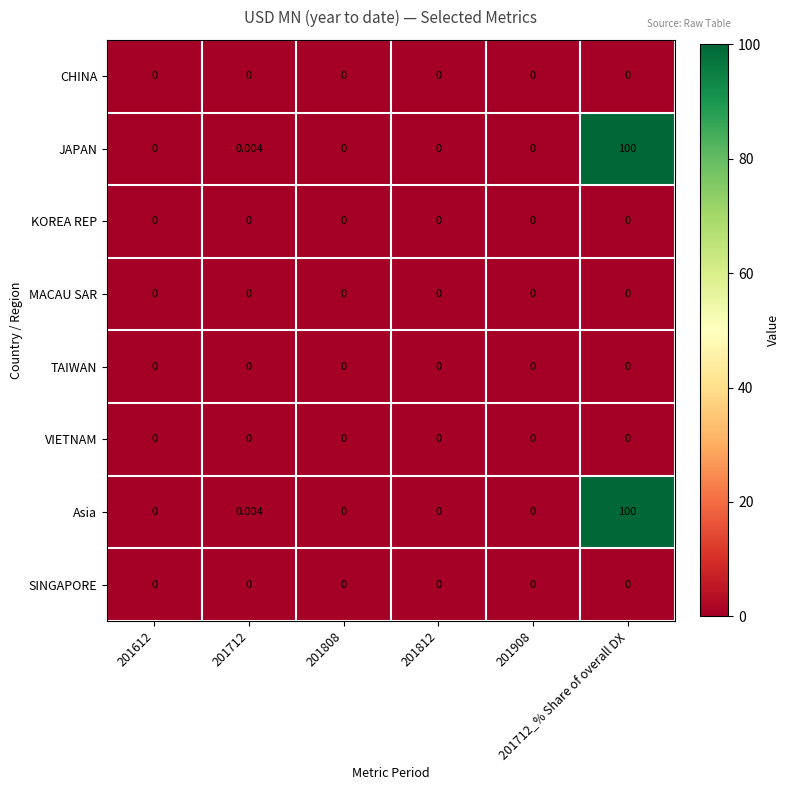

Reading left to right, extract all data points from this chart.

CHINA: 201612=0.0	201712=0.0	201808=0.0	201812=0.0	201908=0.0	201712_% Share of overall DX=0.0
JAPAN: 201612=0.0	201712=0.0	201808=0.0	201812=0.0	201908=0.0	201712_% Share of overall DX=100.0
KOREA REP: 201612=0.0	201712=0.0	201808=0.0	201812=0.0	201908=0.0	201712_% Share of overall DX=0.0
MACAU SAR: 201612=0.0	201712=0.0	201808=0.0	201812=0.0	201908=0.0	201712_% Share of overall DX=0.0
TAIWAN: 201612=0.0	201712=0.0	201808=0.0	201812=0.0	201908=0.0	201712_% Share of overall DX=0.0
VIETNAM: 201612=0.0	201712=0.0	201808=0.0	201812=0.0	201908=0.0	201712_% Share of overall DX=0.0
Asia: 201612=0.0	201712=0.0	201808=0.0	201812=0.0	201908=0.0	201712_% Share of overall DX=100.0
SINGAPORE: 201612=0.0	201712=0.0	201808=0.0	201812=0.0	201908=0.0	201712_% Share of overall DX=0.0